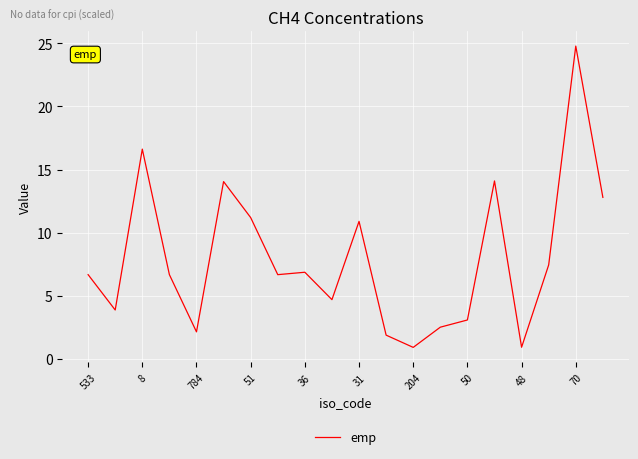

What is the greatest value displayed?

24.8